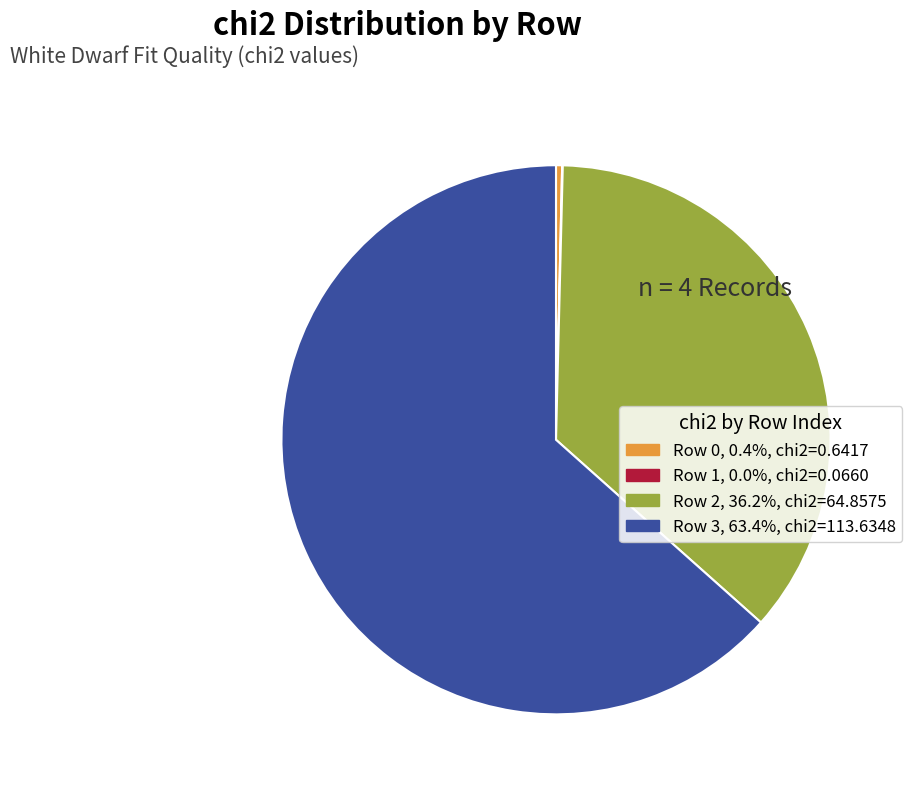

Combined, do Row 2 and Row 0 account for over 50%?

No